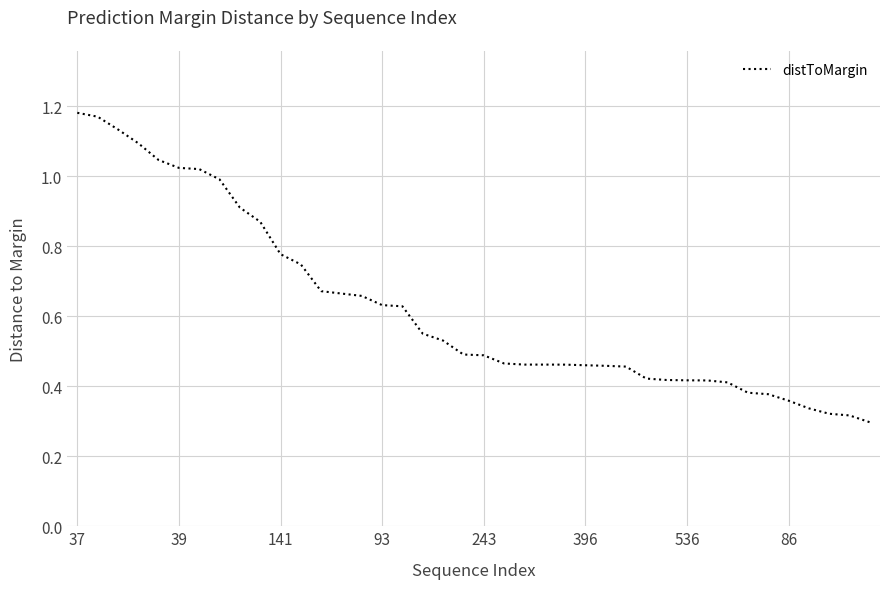

Is it true that the value at 243 is 0.5?

True